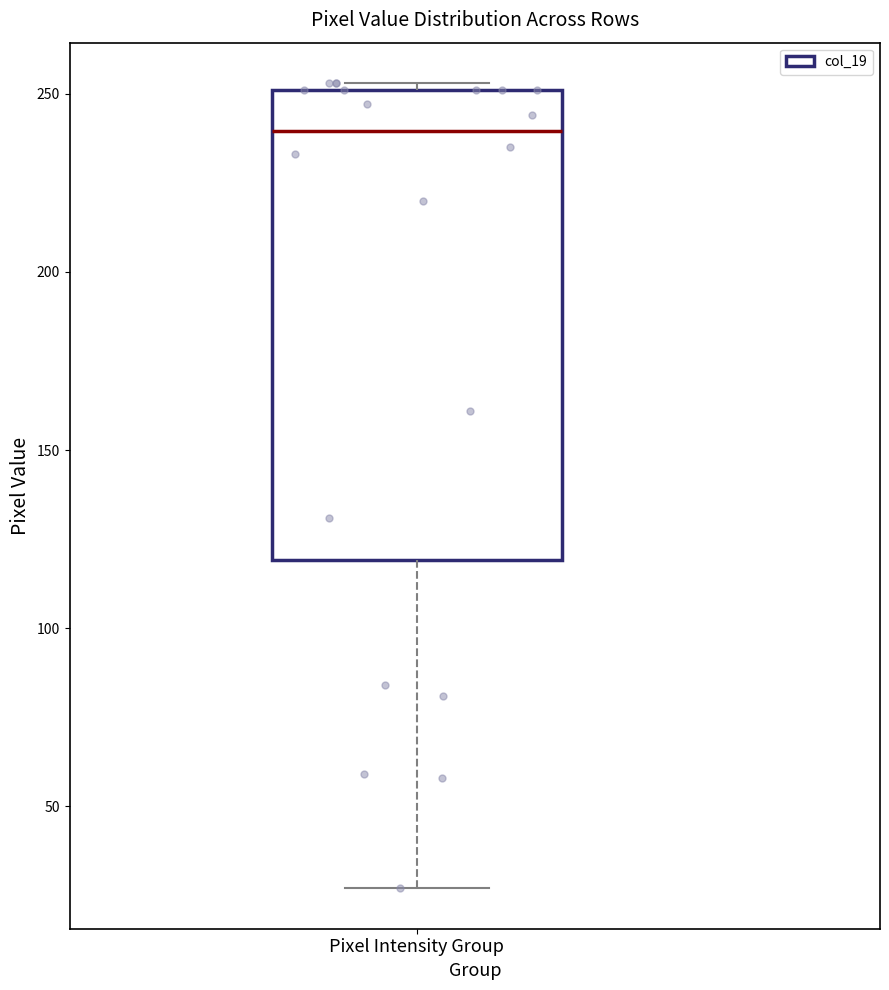

Read this box plot against the y-axis: the position of the median line, the range covered by the box, and the ends of both whiskers. The values are not printed on the chart, so give them approximately, as read against the axis.

median 240, box 120 to 250, whiskers 25 to 255